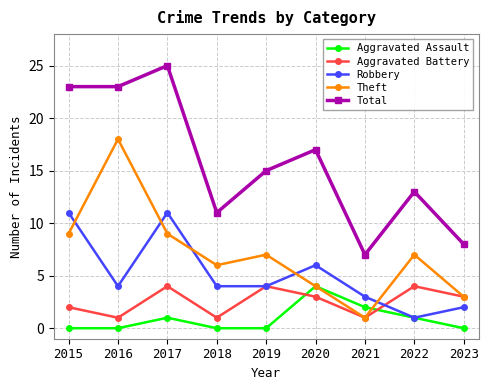

The Aggravated Assault series shows 2 at 2019. True or false?

False